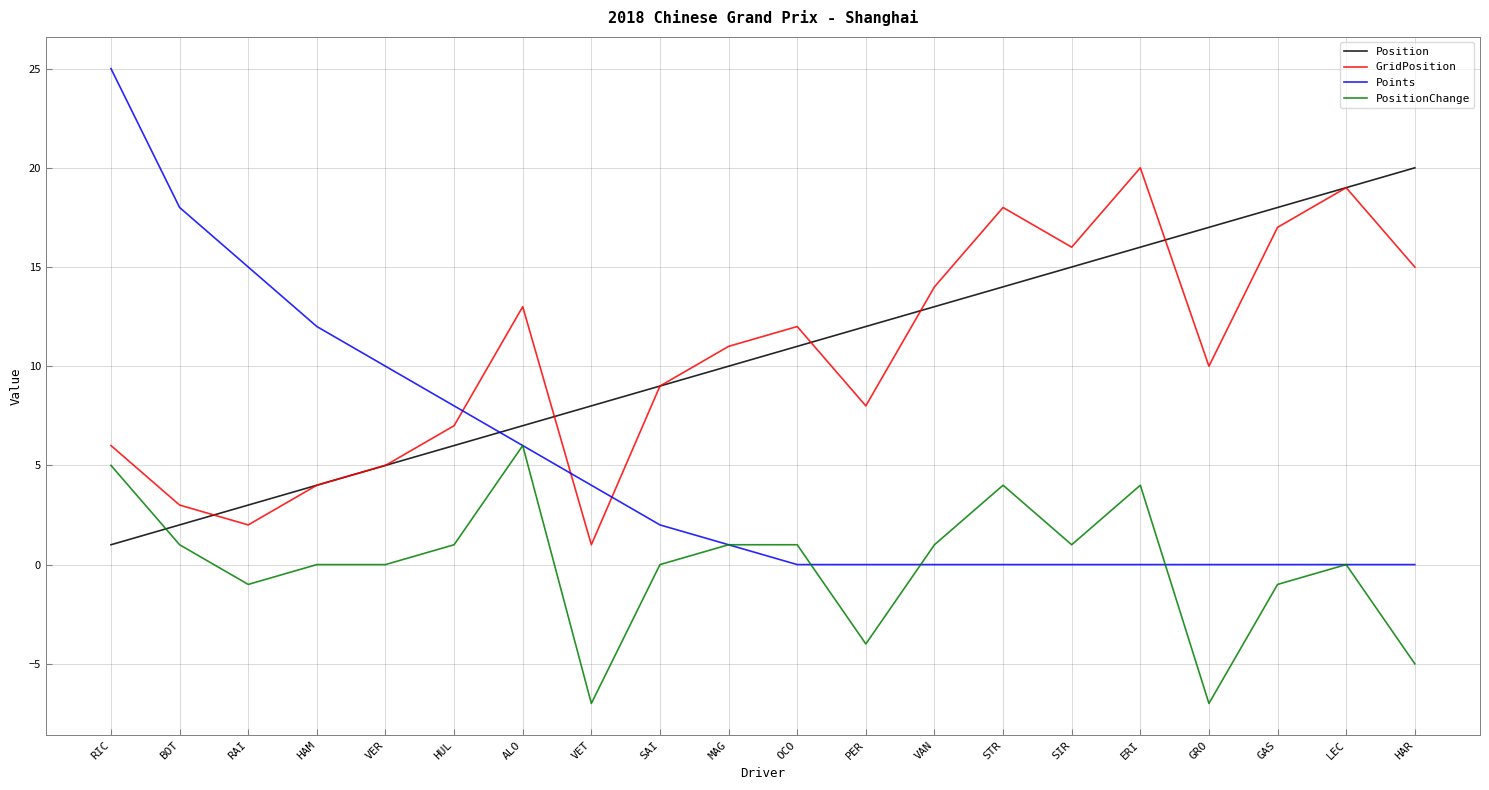

What are all the series names shown in the legend?

Position, GridPosition, Points, PositionChange